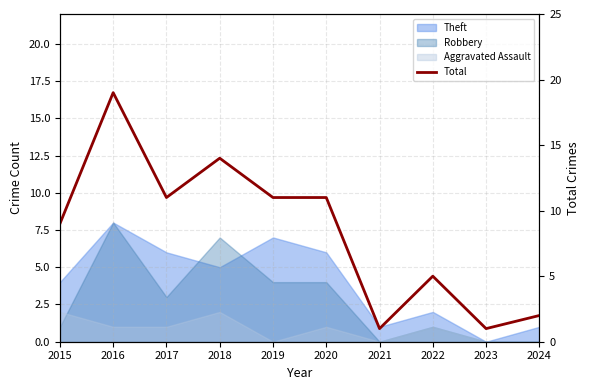

At which category does the chart reach its minimum across all series?

2021